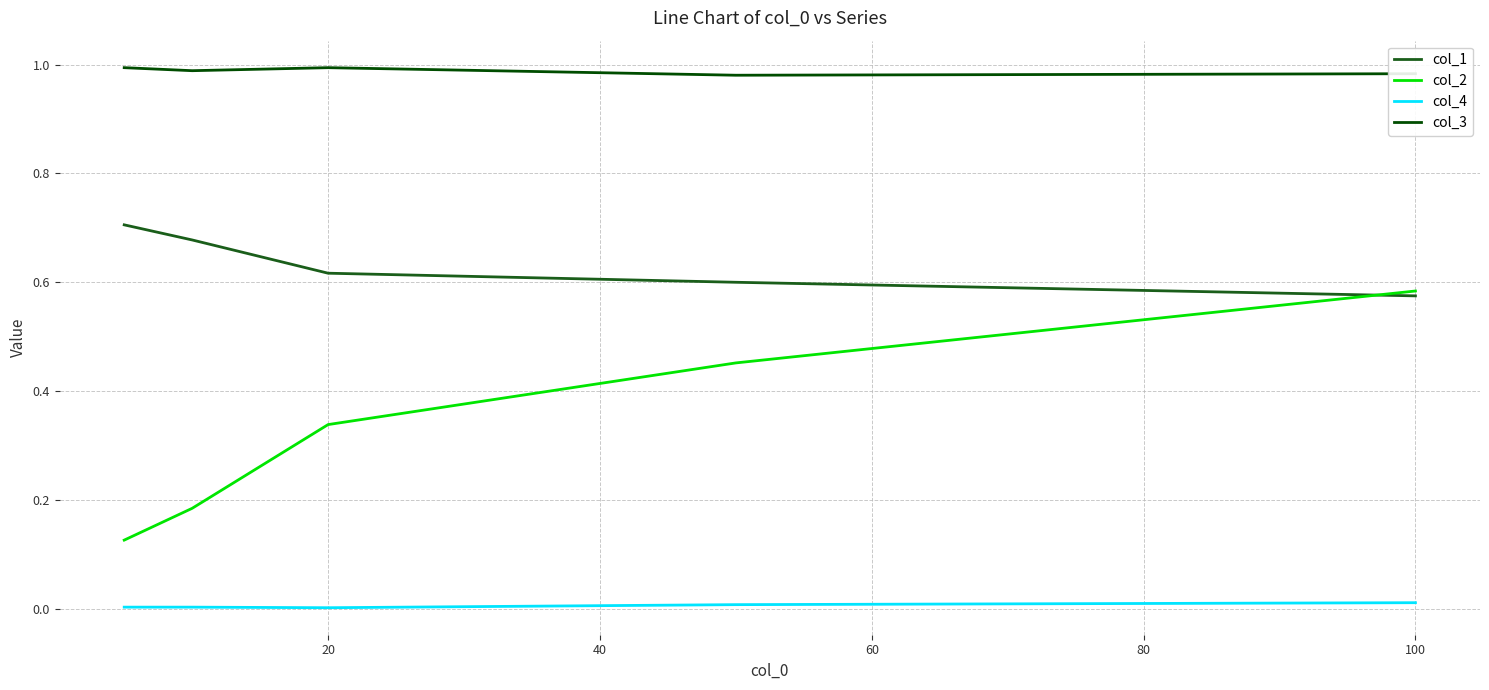

True or false: col_2 and col_1 intersect in this chart.

True